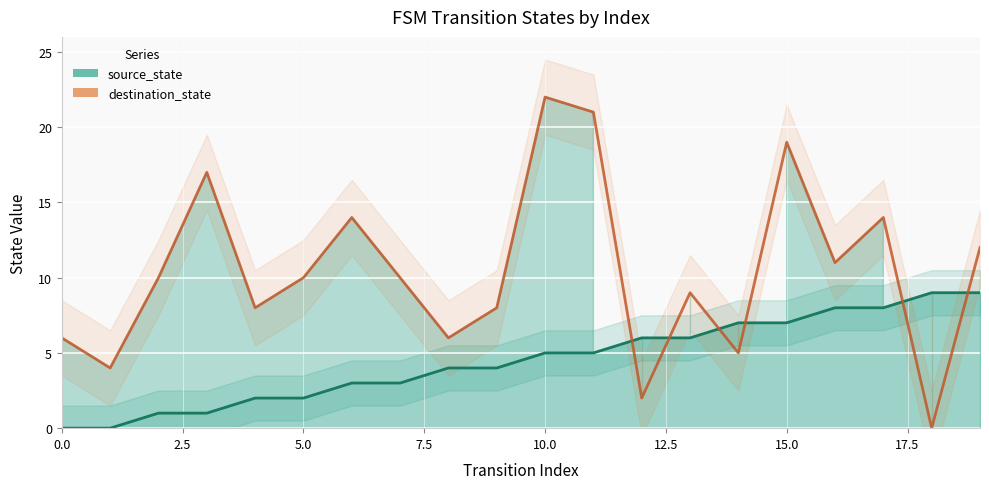

Reading right to left, list all the values displayed in this chart.

source_state line: 9	9	8	8	7	7	6	6	5	5	4	4	3	3	2	2	1	1	0	0
destination_state line: 12	0	14	11	19	5	9	2	21	22	8	6	10	14	10	8	17	10	4	6